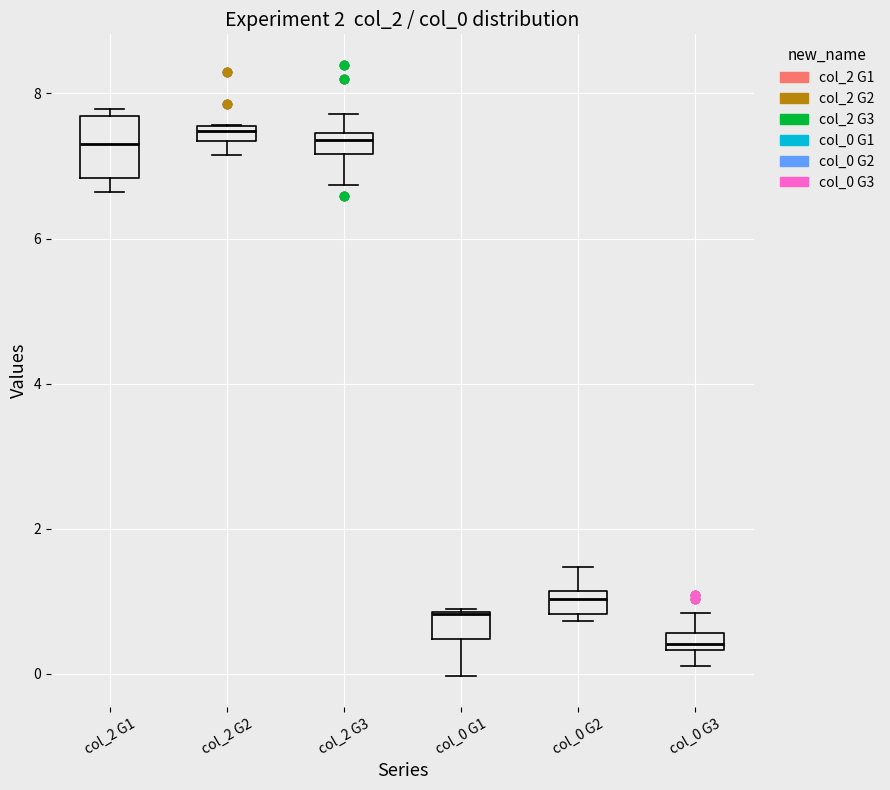

Where is the lower edge of the box for col_2 G2 on the y-axis? The values are not printed on the chart, so give them approximately, as read against the axis.

7.4